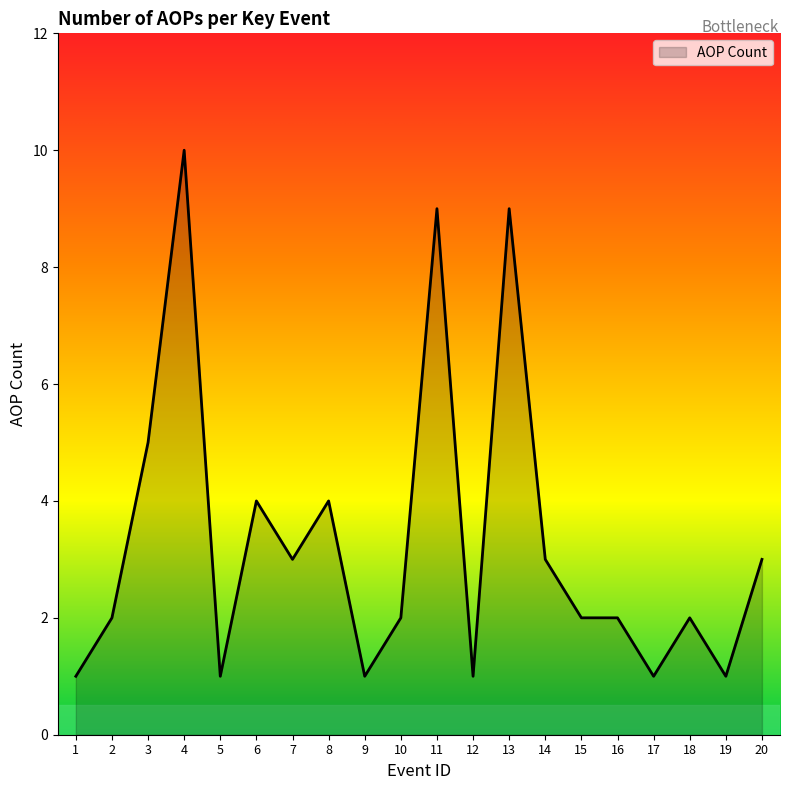

What is the ratio of the value at 5 to the value at 2?

0.5